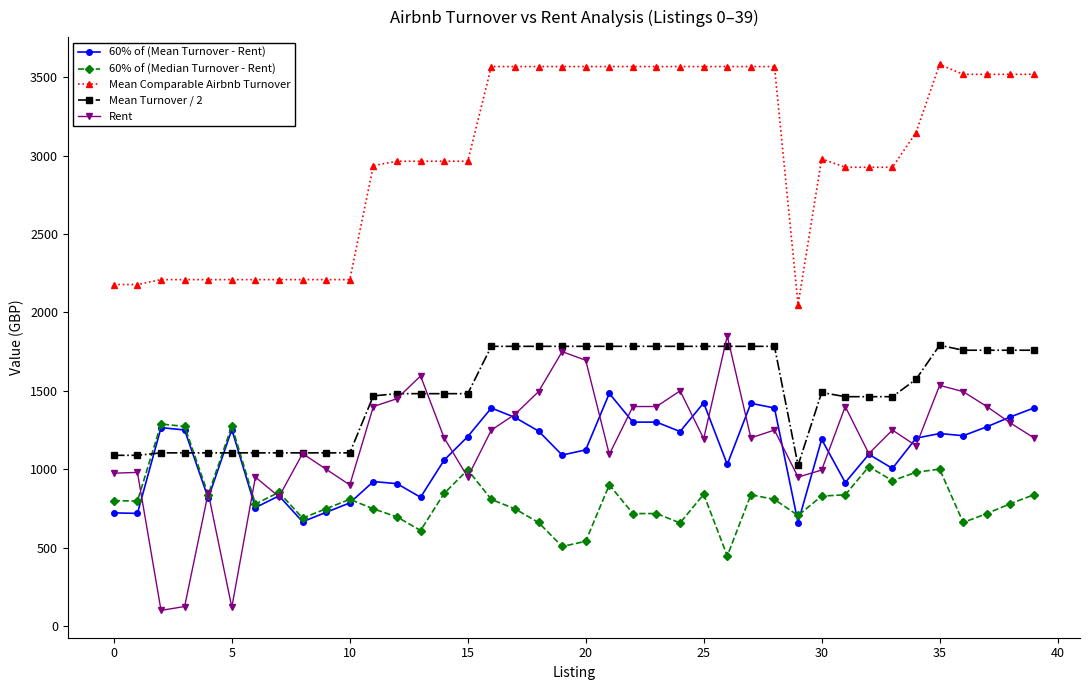

True or false: 60% of (Median Turnover - Rent) and Mean Turnover / 2 intersect in this chart.

True